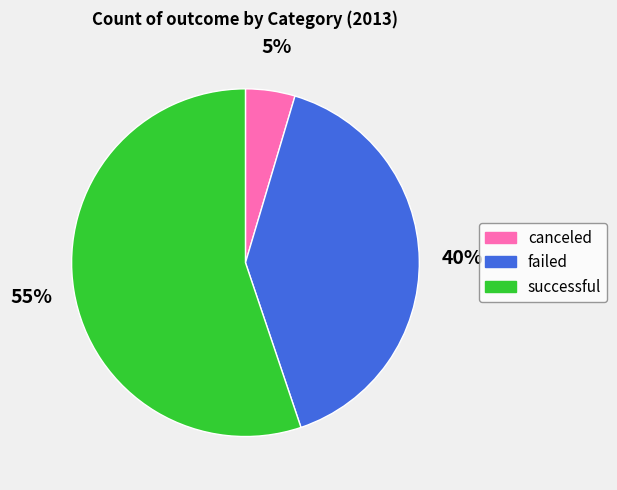

To the nearest percent, what is the average slice percentage?

33%